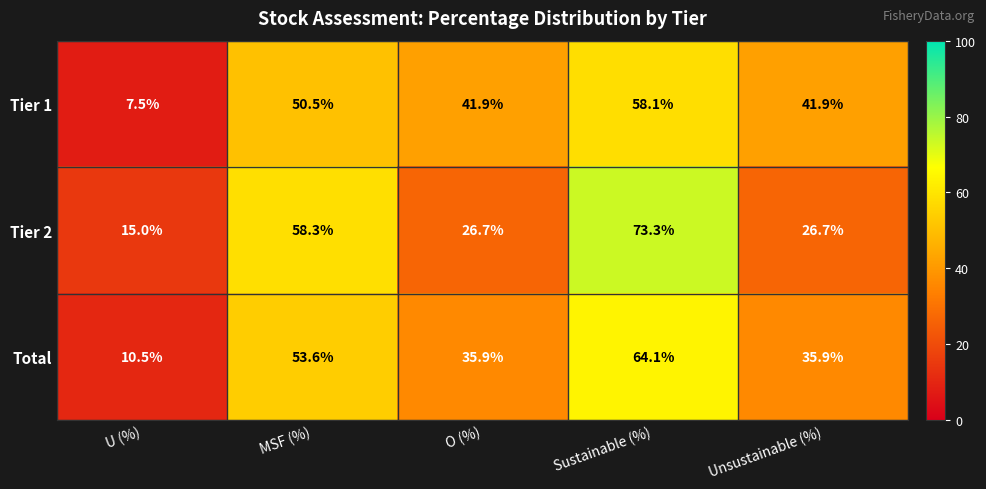

What is the minimum value shown in the chart?

7.5